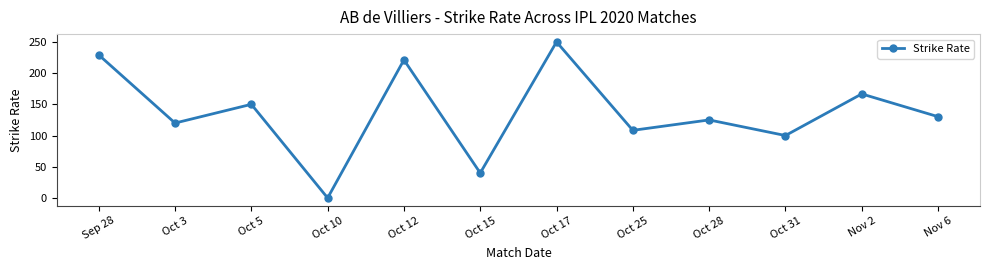

Where does the data first go above 130?

Sep 28